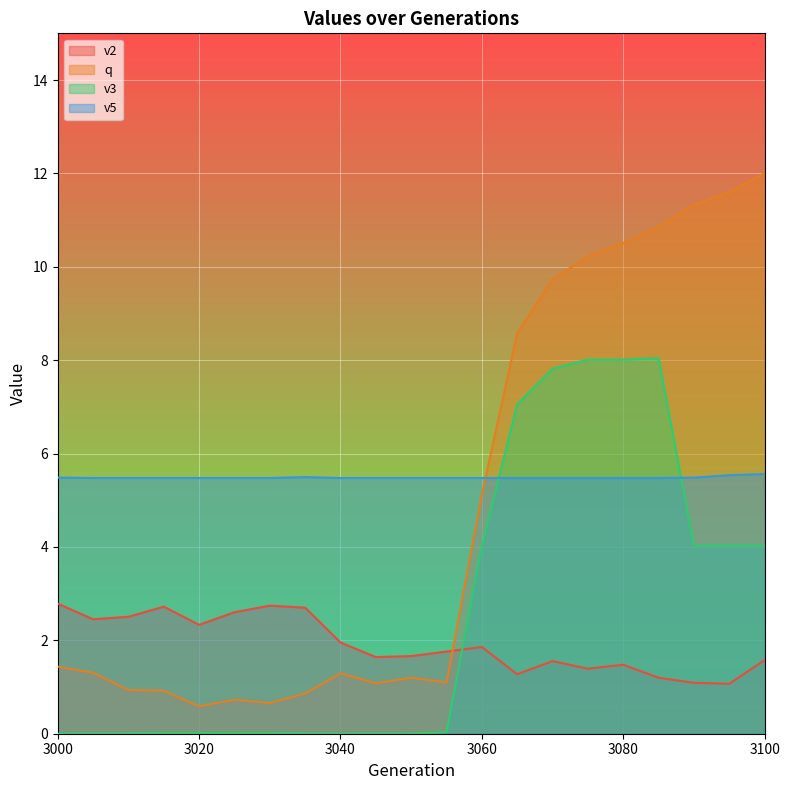

What is the difference between the maximum and minimum values in the v2 series?

1.7